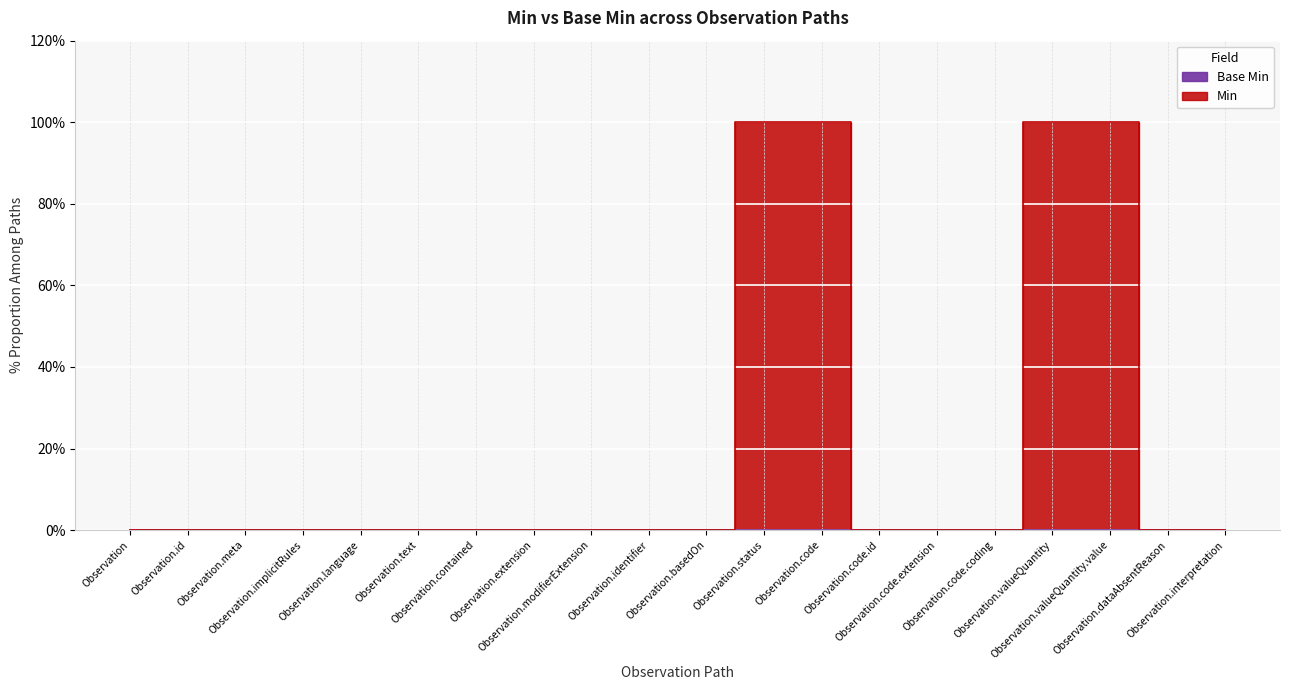

What is the difference between the values at Observation.meta and Observation.valueQuantity?

100